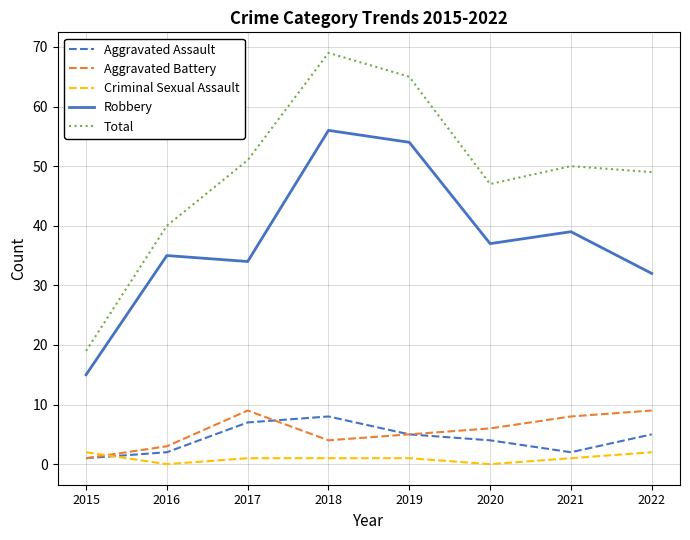

True or false: Robbery and Aggravated Assault intersect in this chart.

False